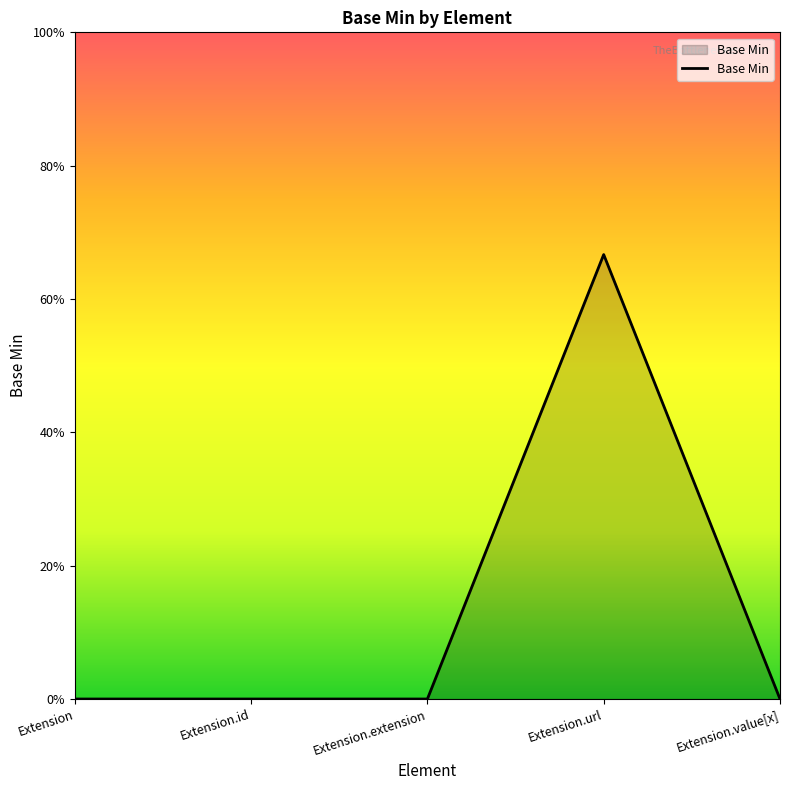

How many points are higher than both their immediate neighbors (excluding endpoints)?

1